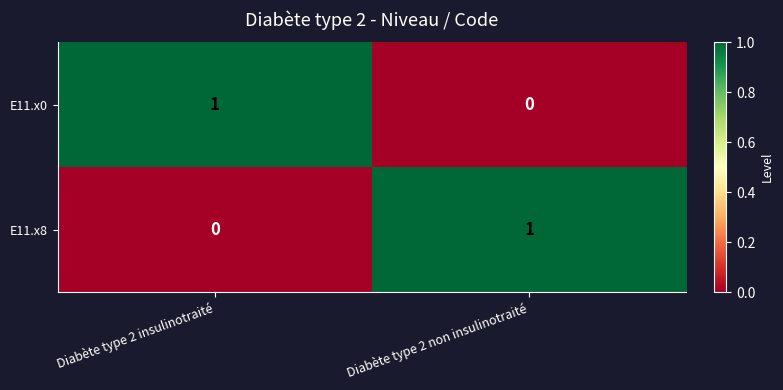

List the labels in order of E11.x0 value, smallest first.

Diabète type 2 non insulinotraité, Diabète type 2 insulinotraité